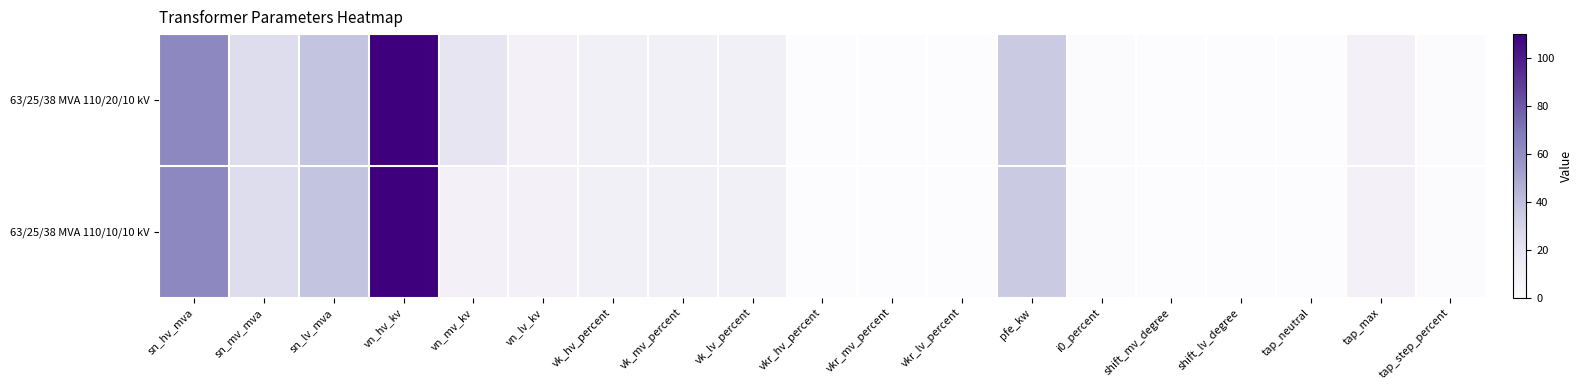

How many data points in 63/25/38 MVA 110/10/10 kV are less than 10?

8